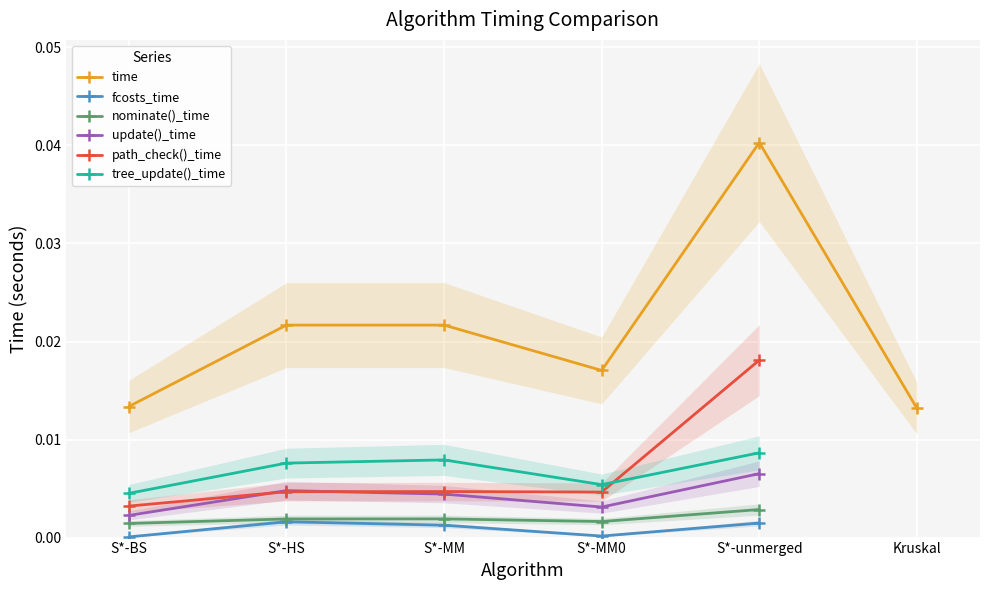

True or false: time and tree_update()_time intersect in this chart.

False